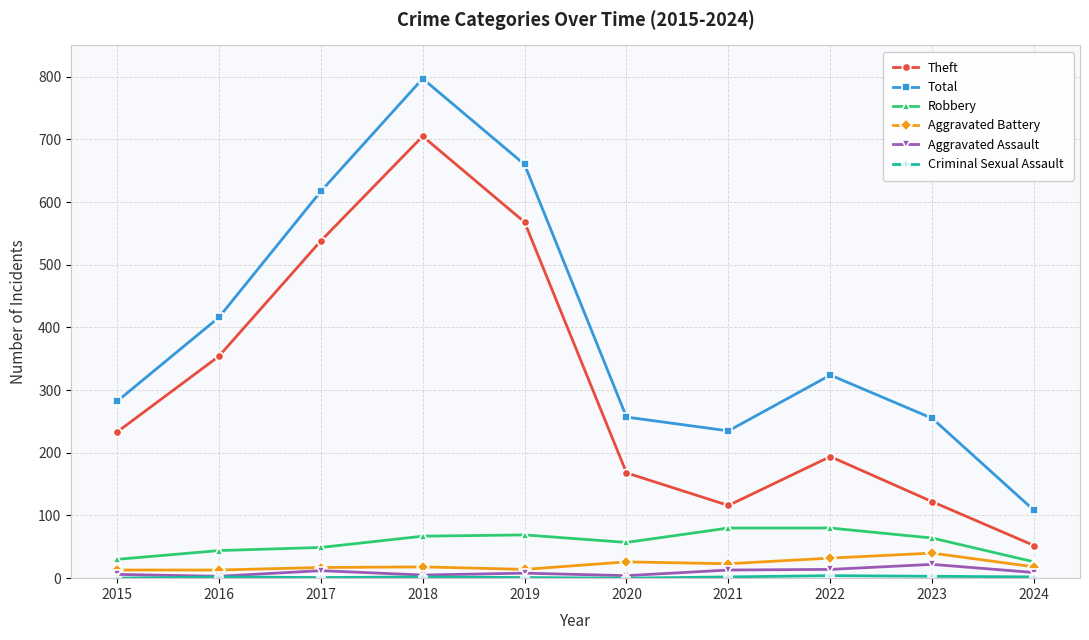

Where is the first local maximum for Theft?

2018